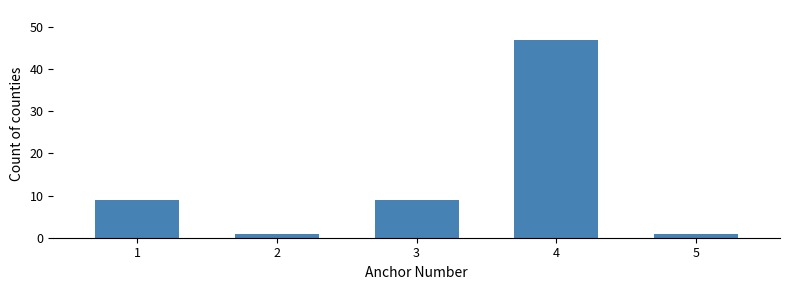

Reading right to left, list all the values displayed in this chart.

5=1	4=47	3=9	2=1	1=9